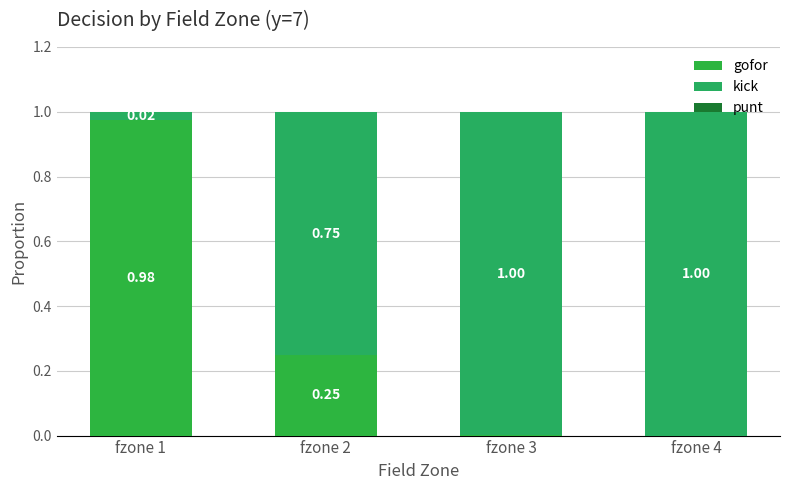

How many values in gofor are above zero?

3